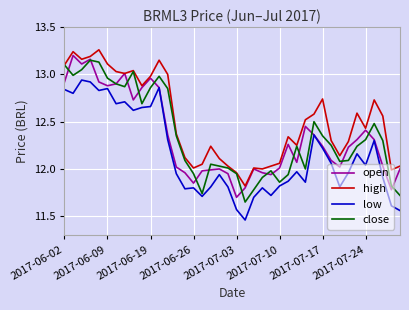

True or false: low and high cross at least once.

False